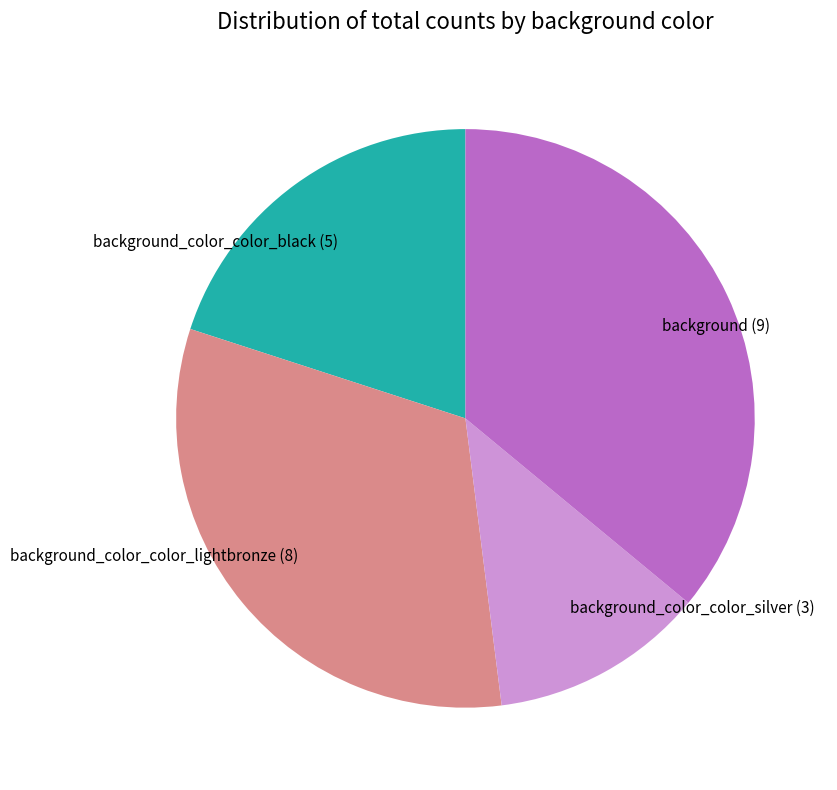

What is the ratio of the value at background (9) to the value at background_color_color_black (5)?

1.8